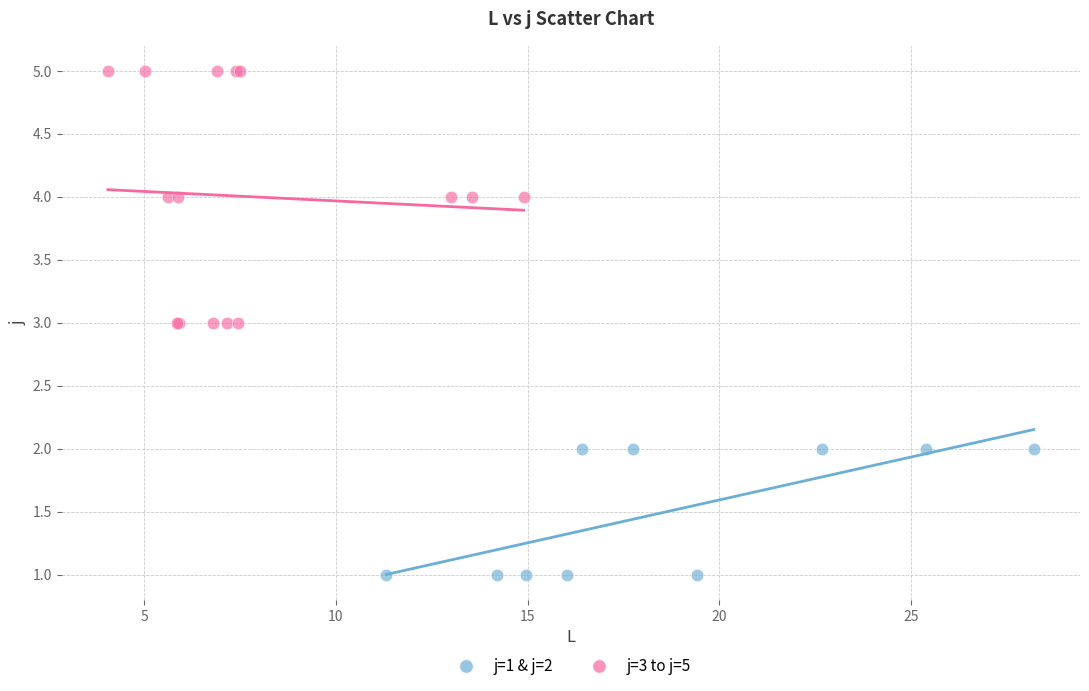

Which series has the largest Y range (max minus min)?

j=3 to j=5